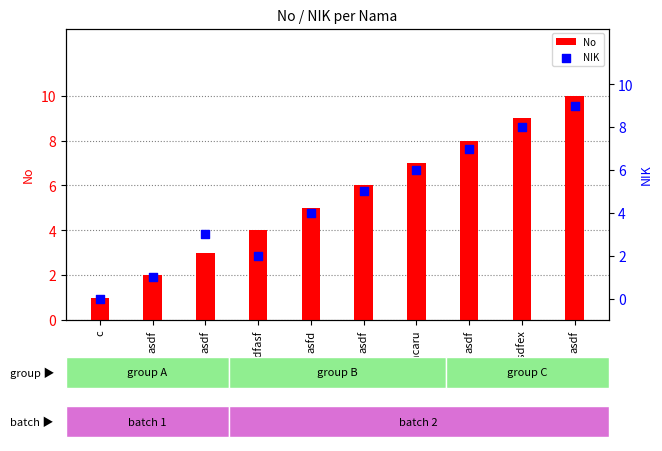

What are all the series names shown in the legend?

No, NIK